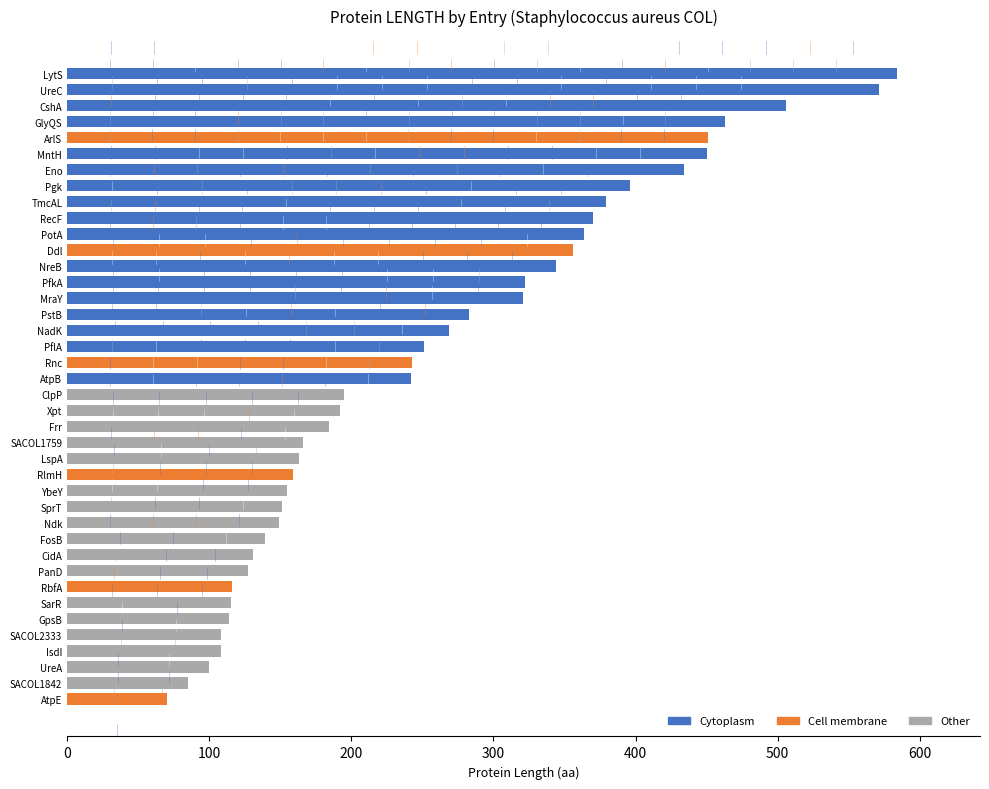

Read the value at NreB.

344